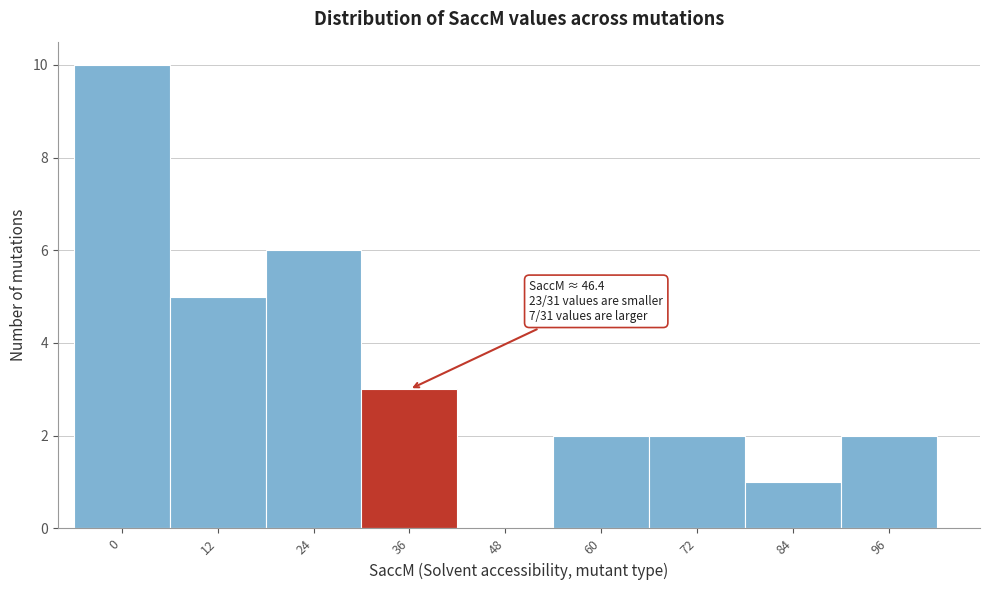

Reading right to left, what are all the values shown in this chart?

96=2	84=1	72=2	60=2	48=0	36=3	24=6	12=5	0=10